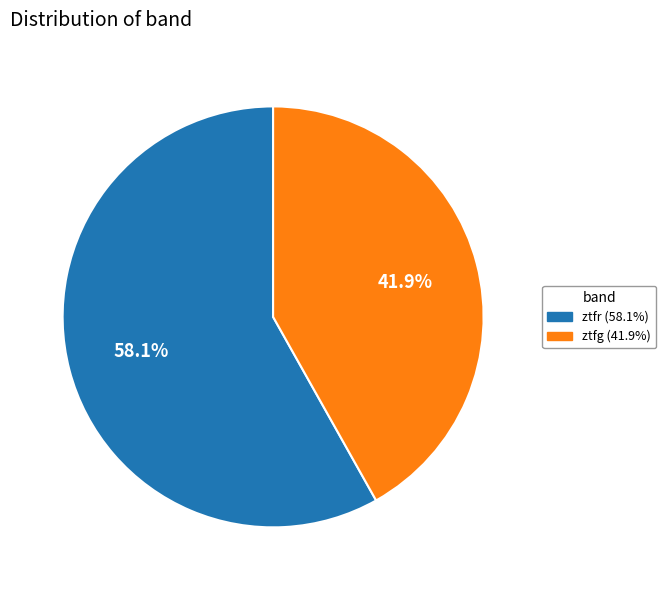

To the nearest percent, what percentage of the pie is ztfr?

58%